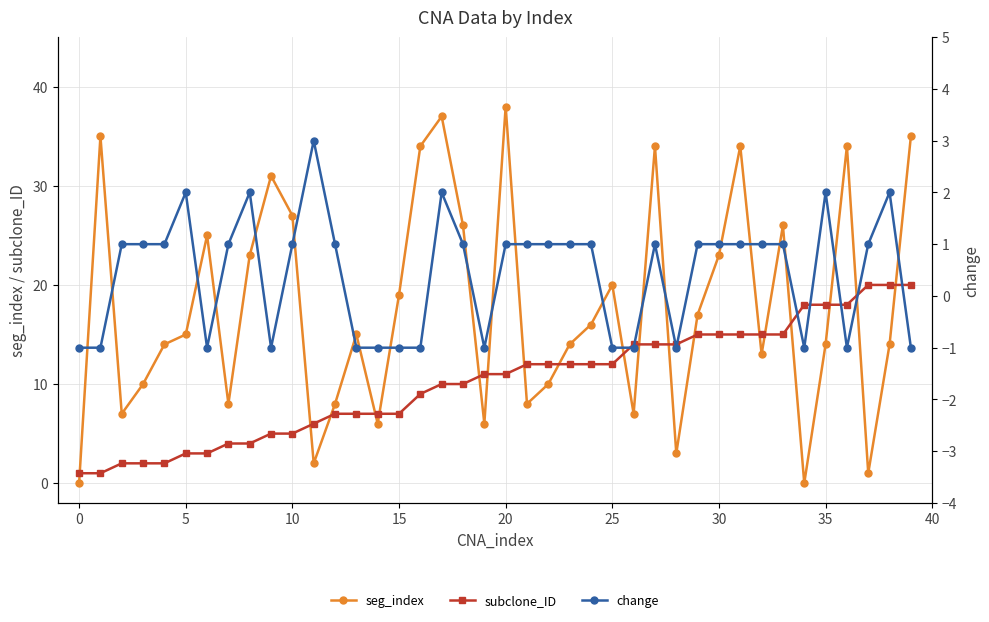

What is the difference between the second highest and second lowest values in the seg_index series?

37